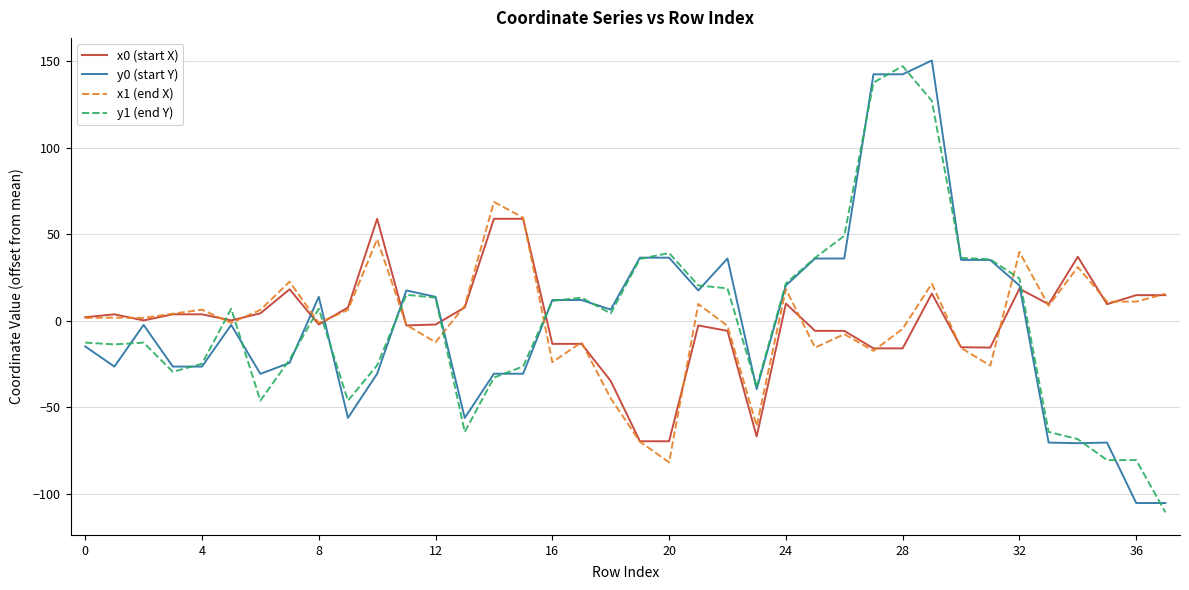

What is the maximum value shown in the chart?

150.3